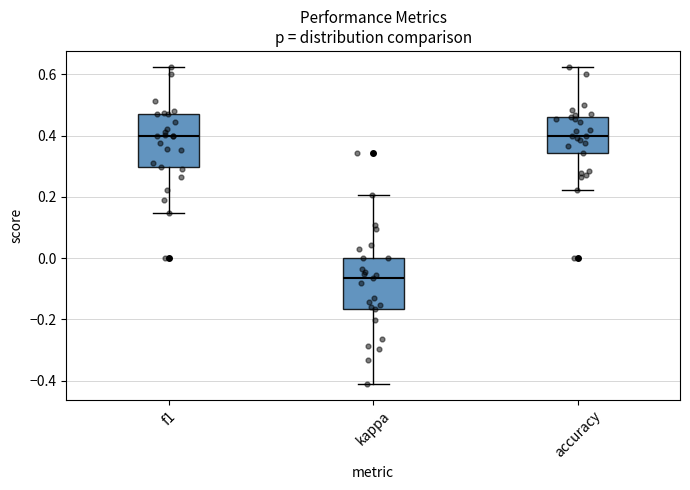

Reading left to right, transcribe this box plot: for each box, give where its median line is, the range the box spans, and where its two whiskers end, as read against the y-axis. The values are not printed on the chart, so give them approximately, as read against the axis.

f1: median 0.40, box 0.30 to 0.48, whiskers 0.14 to 0.62
kappa: median -0.06, box -0.16 to 0.00, whiskers -0.42 to 0.20
accuracy: median 0.40, box 0.34 to 0.46, whiskers 0.22 to 0.62